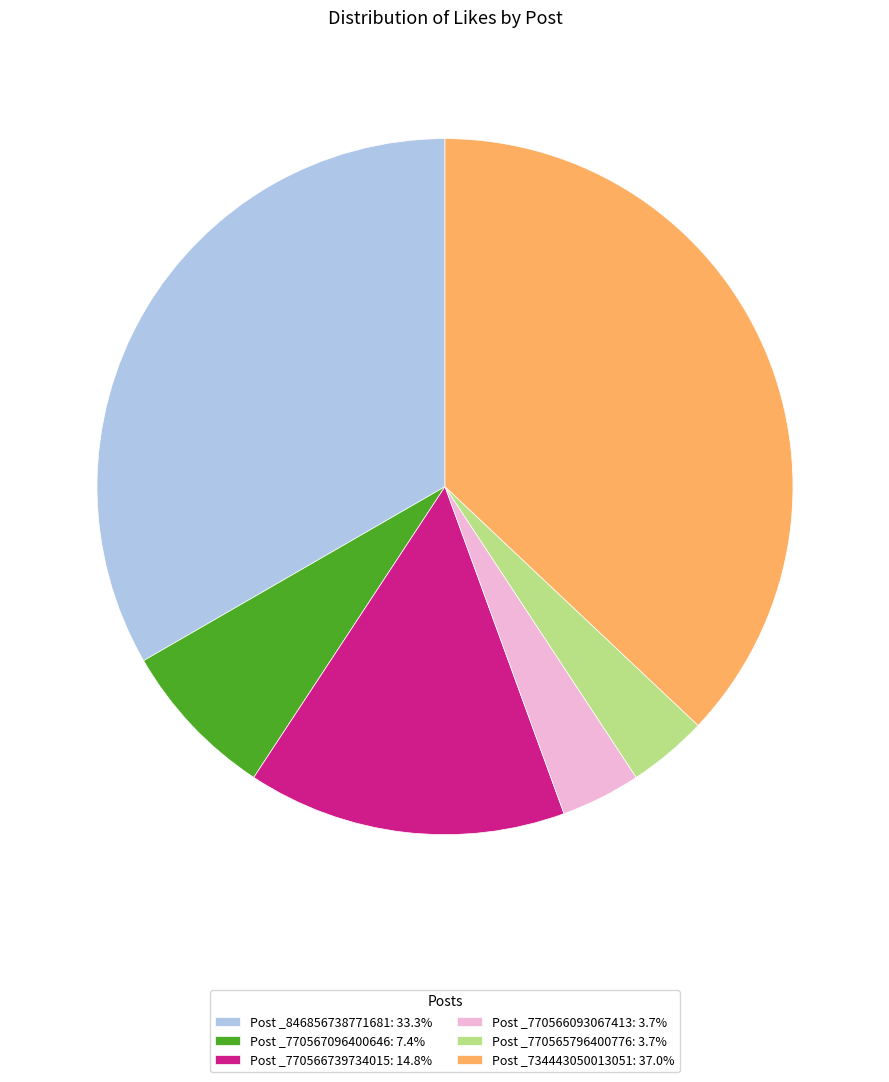

What is the ratio of the value at Post _734443050013051: 37.0% to the value at Post _770566739734015: 14.8%?

2.5